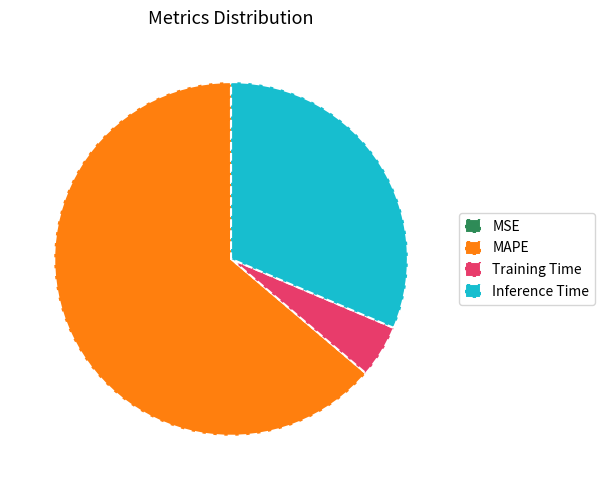

What is the majority slice?

MAPE